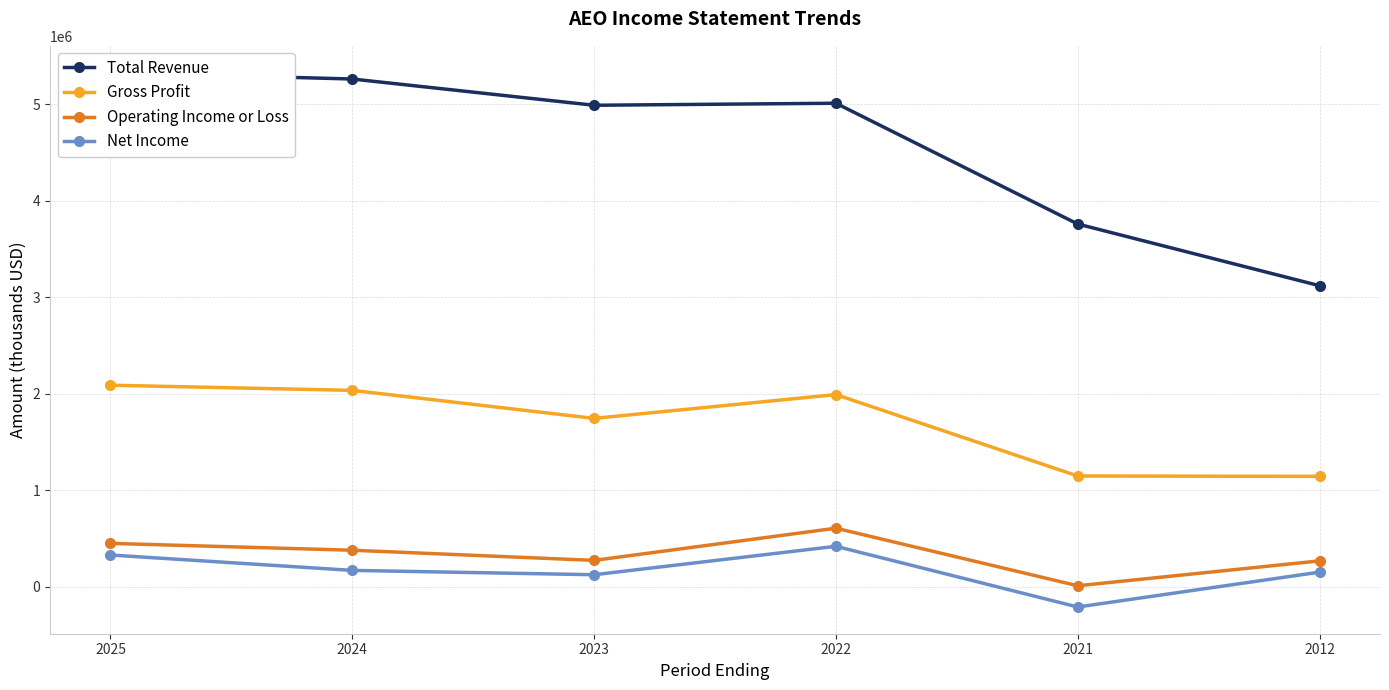

Which series has the widest spread of values?

Total Revenue